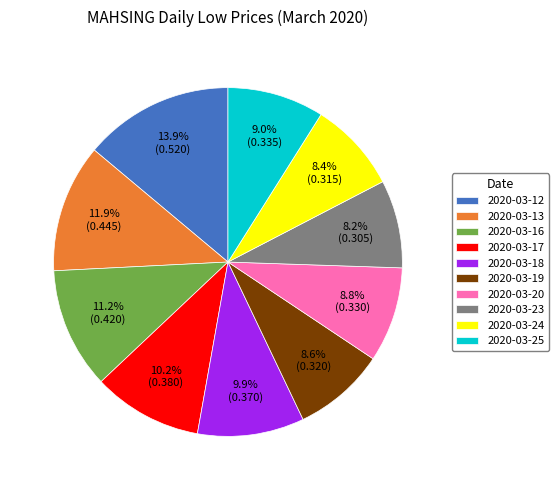

Which category has the biggest portion of the pie?

2020-03-12